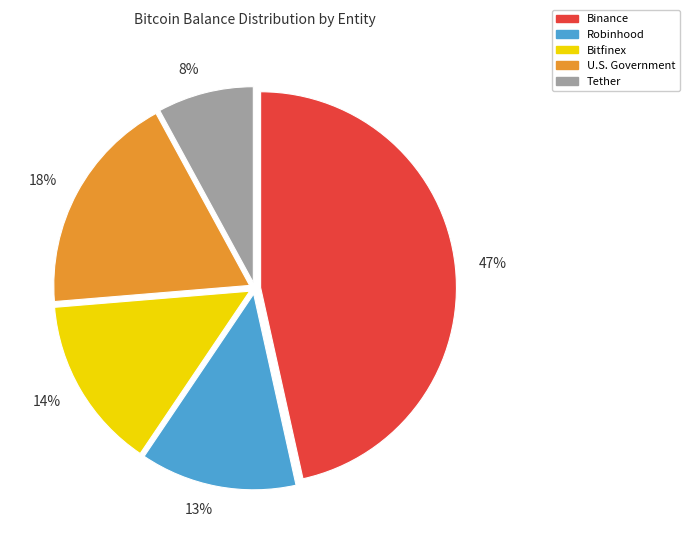

Do 47% and 14% together represent more than half of the pie?

Yes